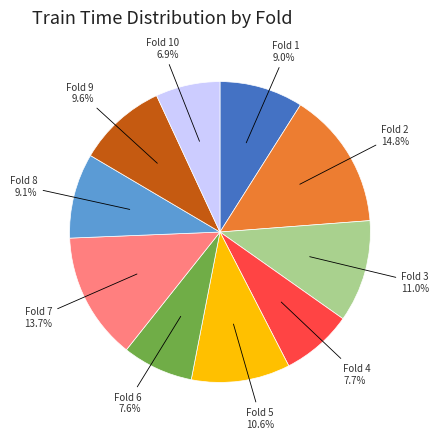

Is there a majority slice in this chart?

No